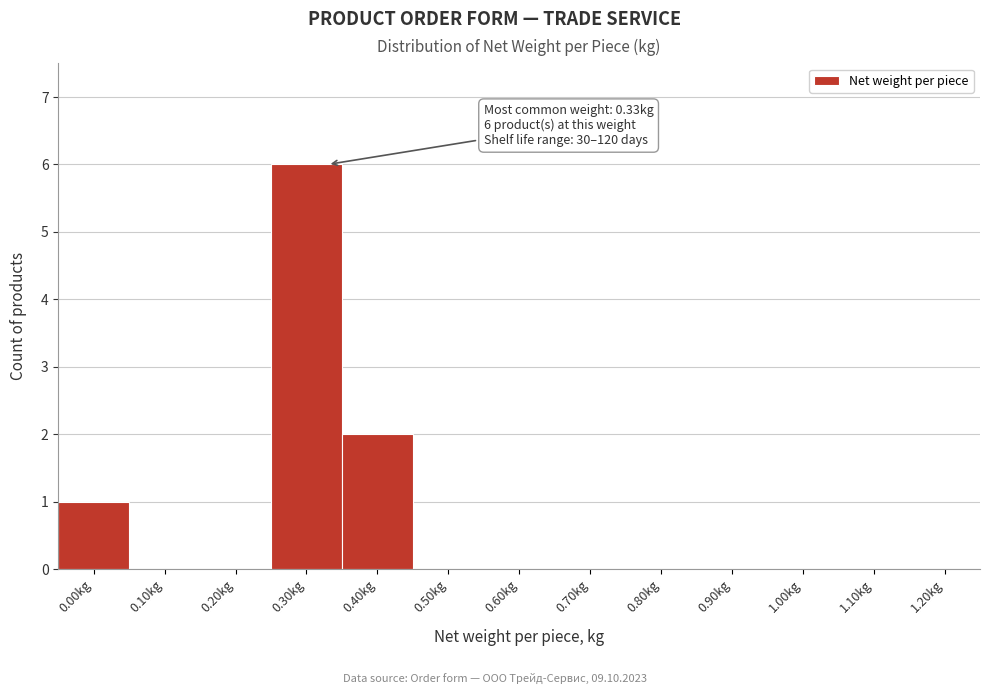

Reading left to right, list all the values displayed in this chart.

0.00kg=1	0.10kg=0	0.20kg=0	0.30kg=6	0.40kg=2	0.50kg=0	0.60kg=0	0.70kg=0	0.80kg=0	0.90kg=0	1.00kg=0	1.10kg=0	1.20kg=0